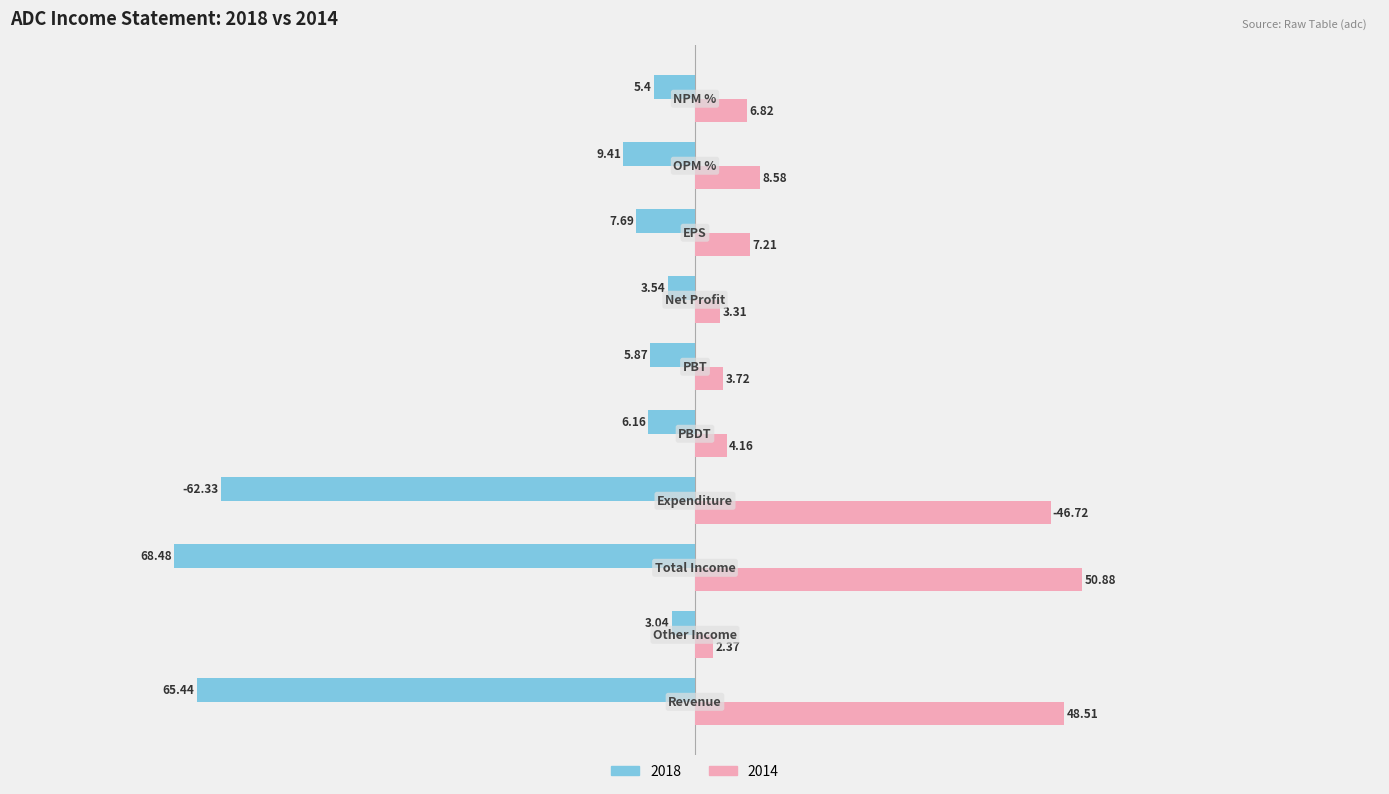

What are all the series names shown in the legend?

2018, 2014